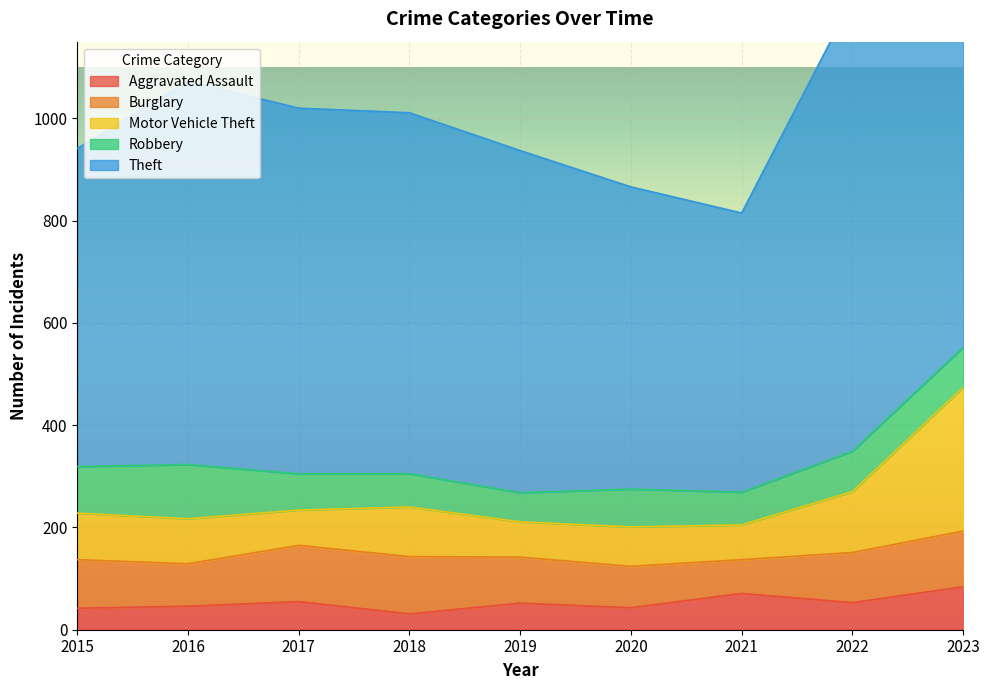

Does the chart display data point markers on the line(s)?

No